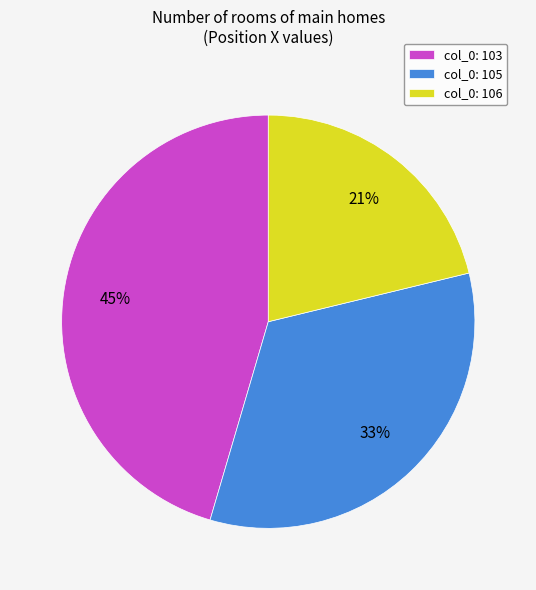

Combined, do col_0: 105 and col_0: 103 account for over 50%?

Yes